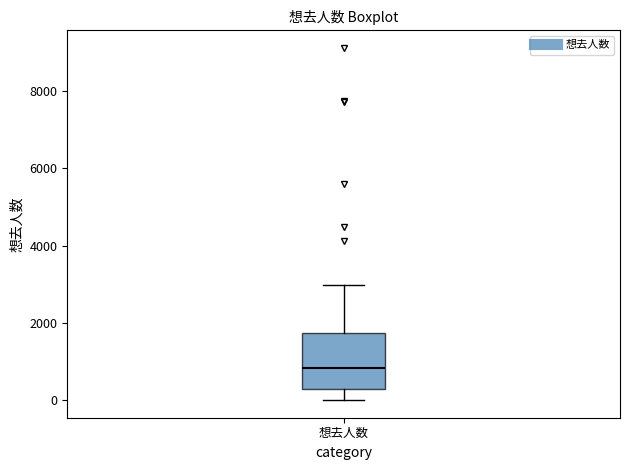

Where is the upper edge of the box for 想去人数 on the y-axis? The values are not printed on the chart, so give them approximately, as read against the axis.

1800